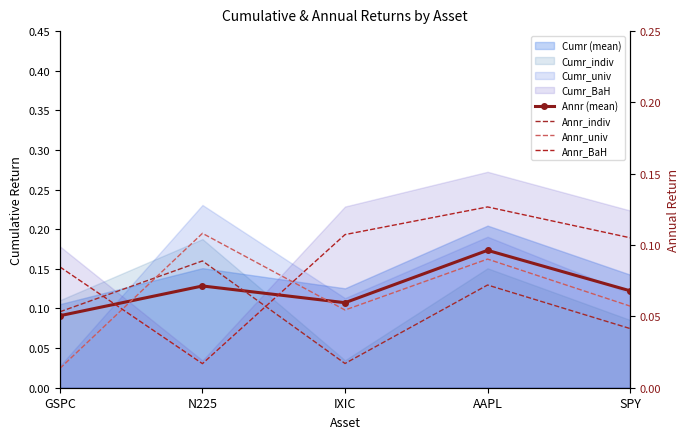

What is the label of the 4th point from the left?

AAPL